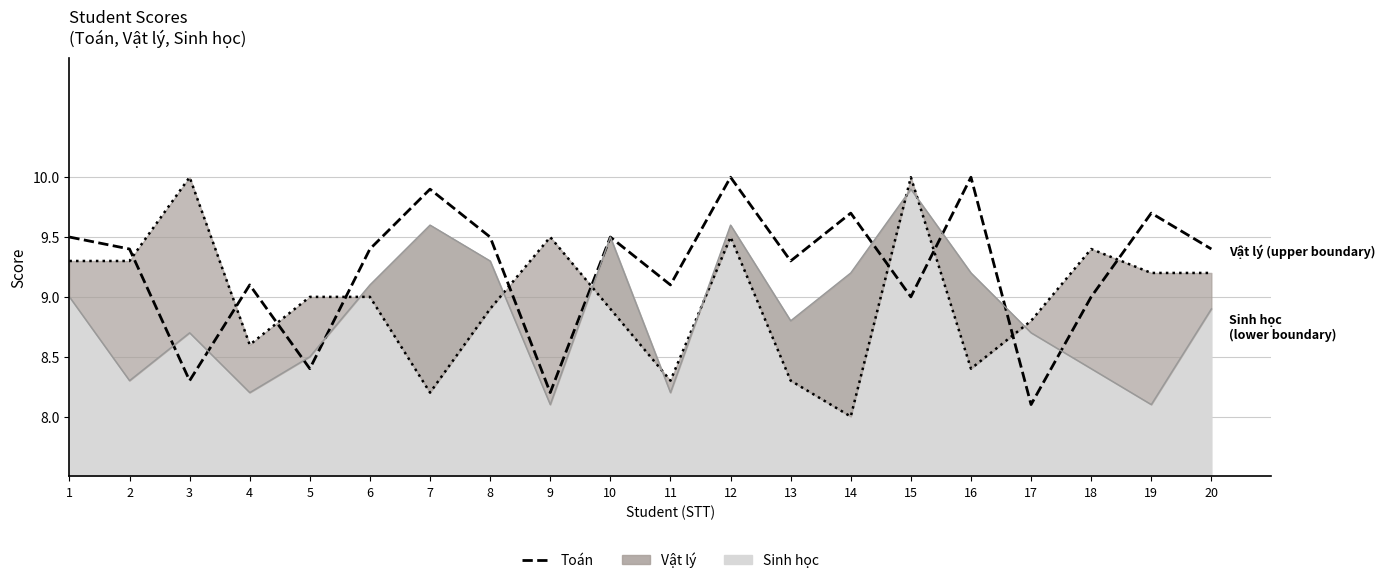

Does the chart have visible grid lines?

Yes